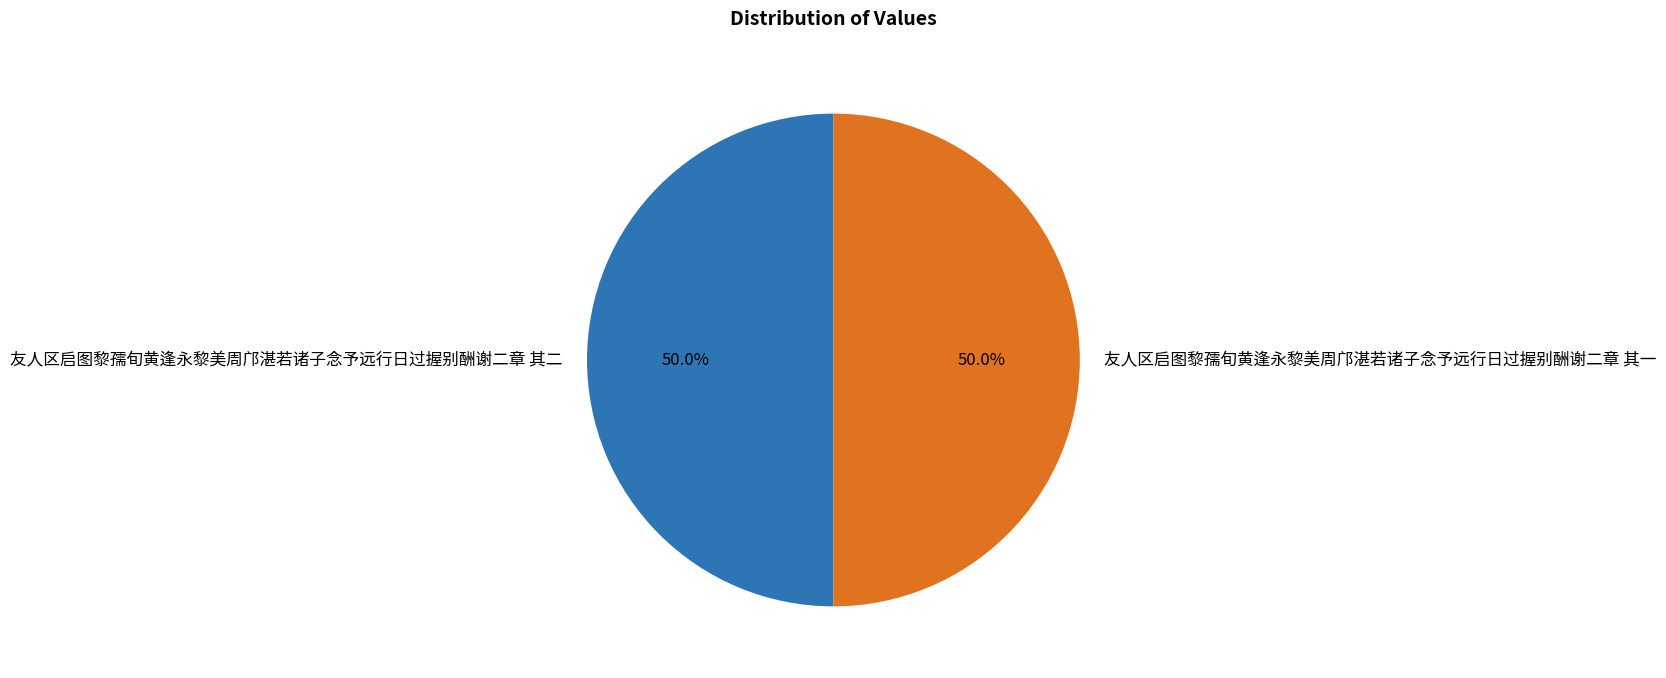

What is the total percentage of 友人区启图黎孺旬黄逢永黎美周邝湛若诸子念予远行日过握别酬谢二章 其二 and 友人区启图黎孺旬黄逢永黎美周邝湛若诸子念予远行日过握别酬谢二章 其一?

100.0%